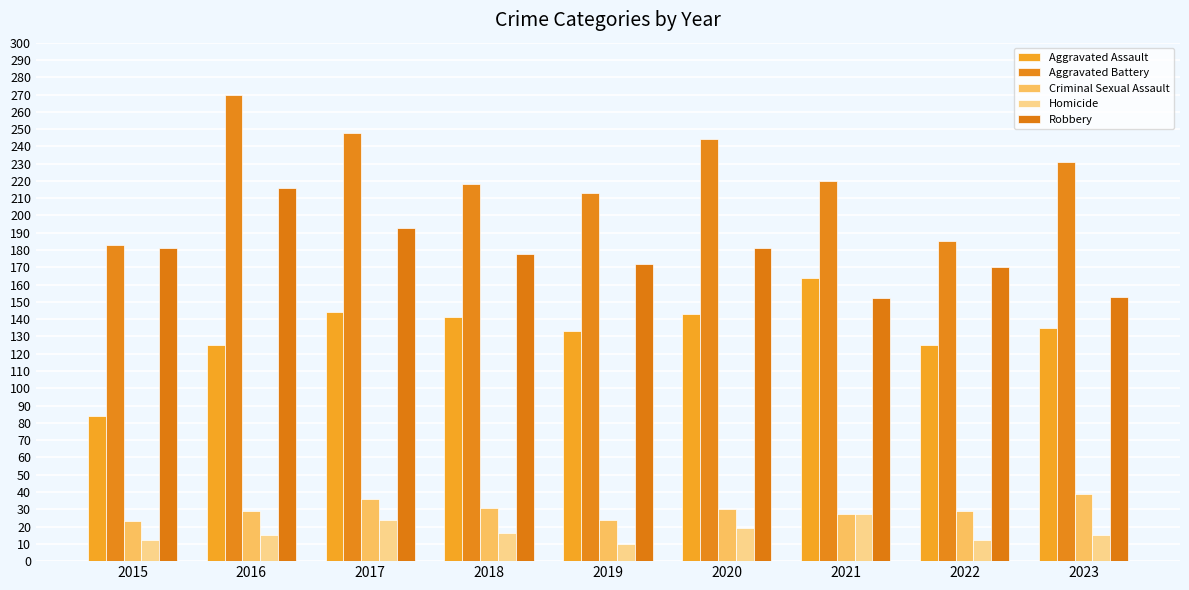

How many values in the Robbery series are below 178?

4